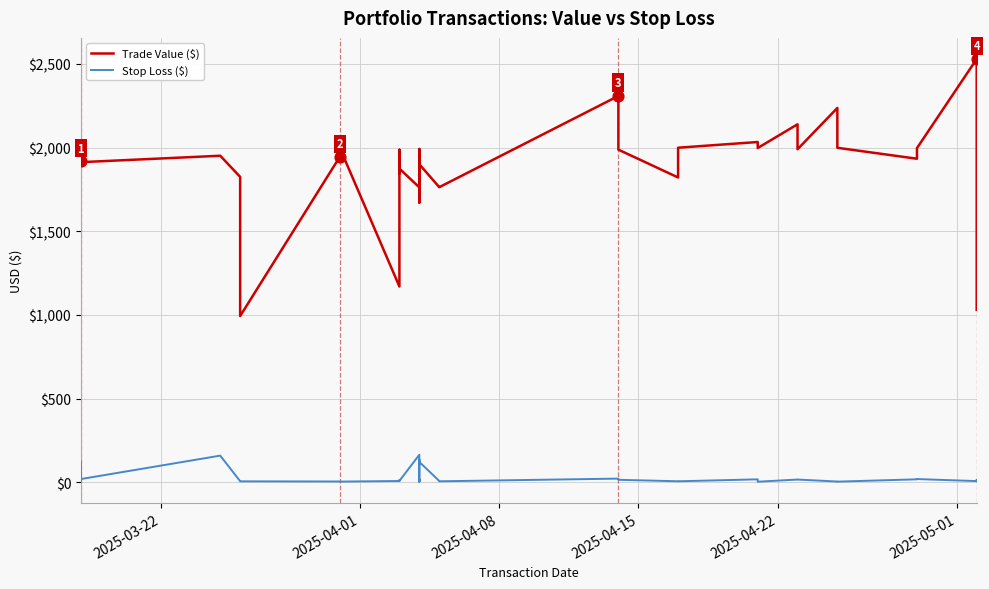

Which series reaches the maximum Y coordinate?

Trade Value ($)